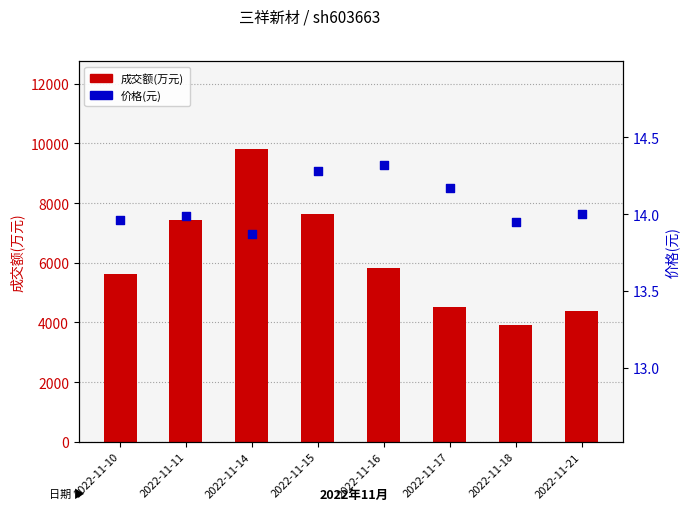

What are all the series names shown in the legend?

成交额(万元), 价格(元)